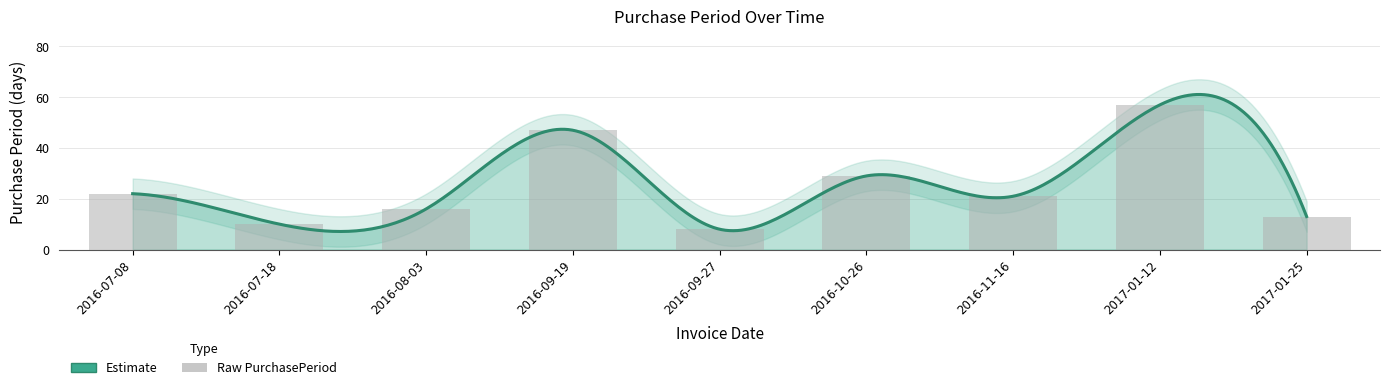

Are the bars grouped side by side (vs. stacked)?

No